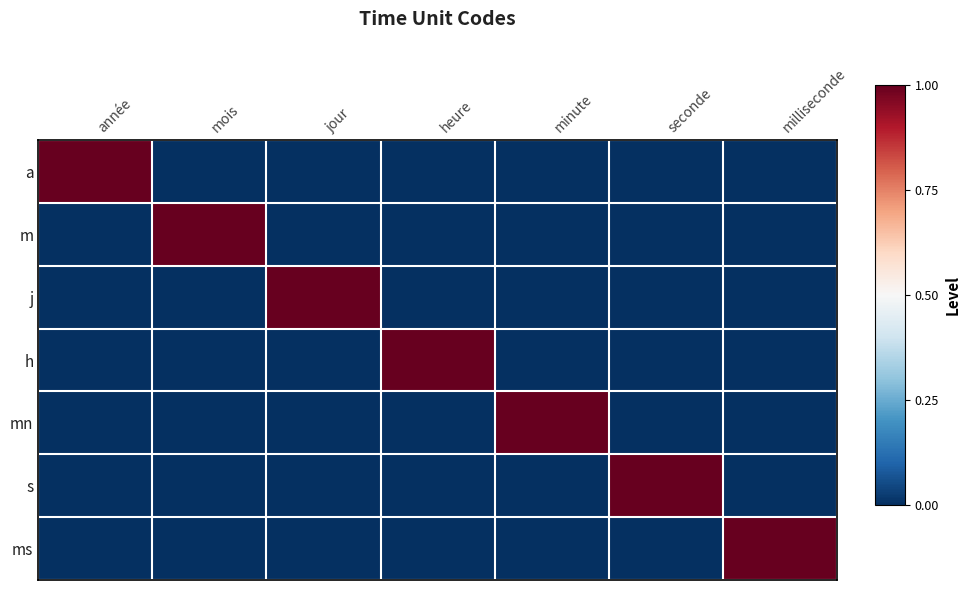

Between année and mois, which series saw the biggest shift?

a